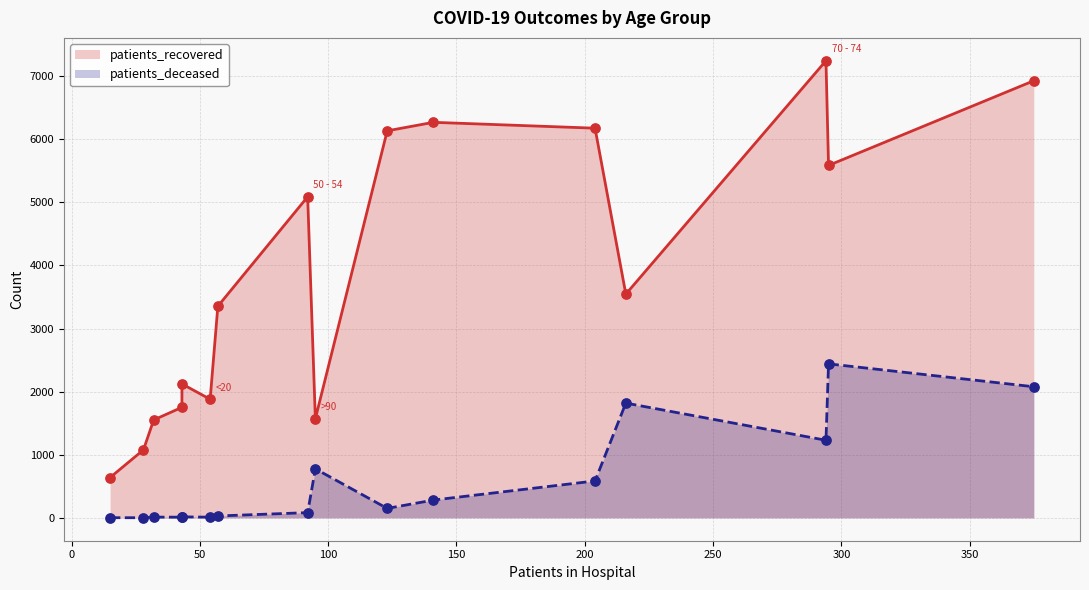

Which series reaches the maximum Y coordinate?

patients_recovered